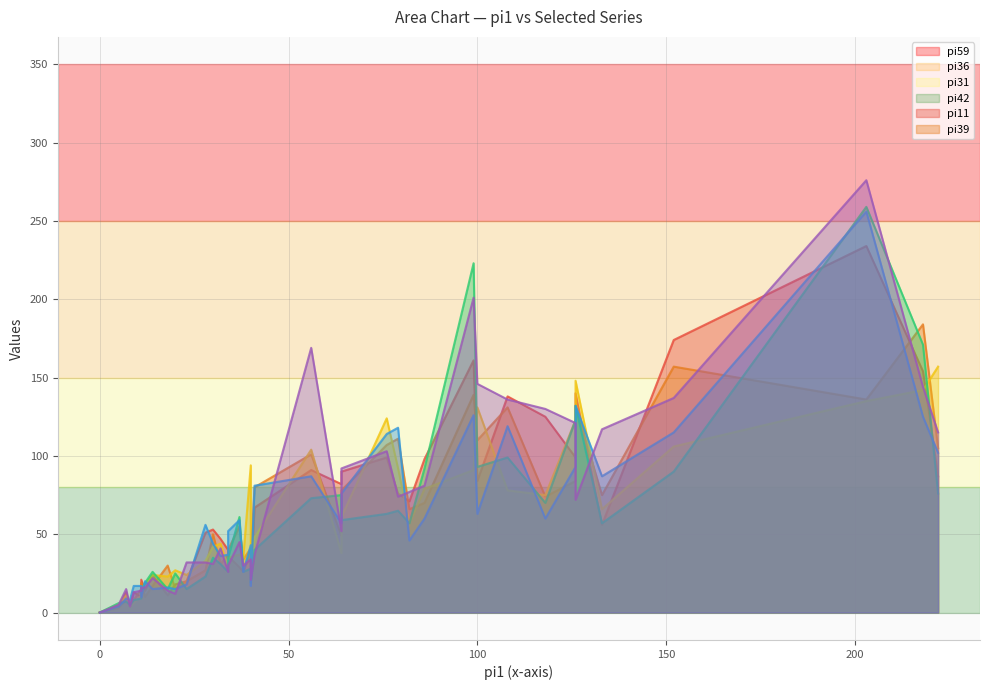

The pi31 series shows 249 at i9. True or false?

False